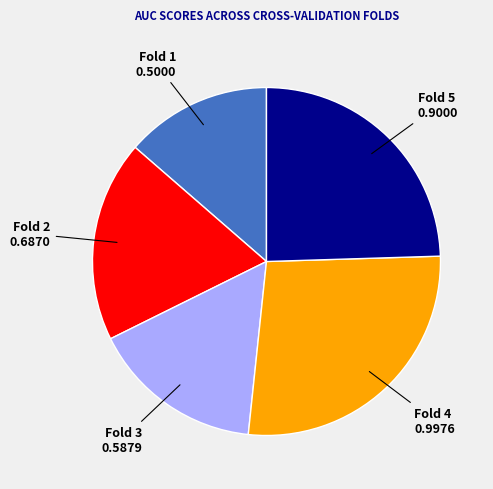

Count the number of slices in the pie.

5